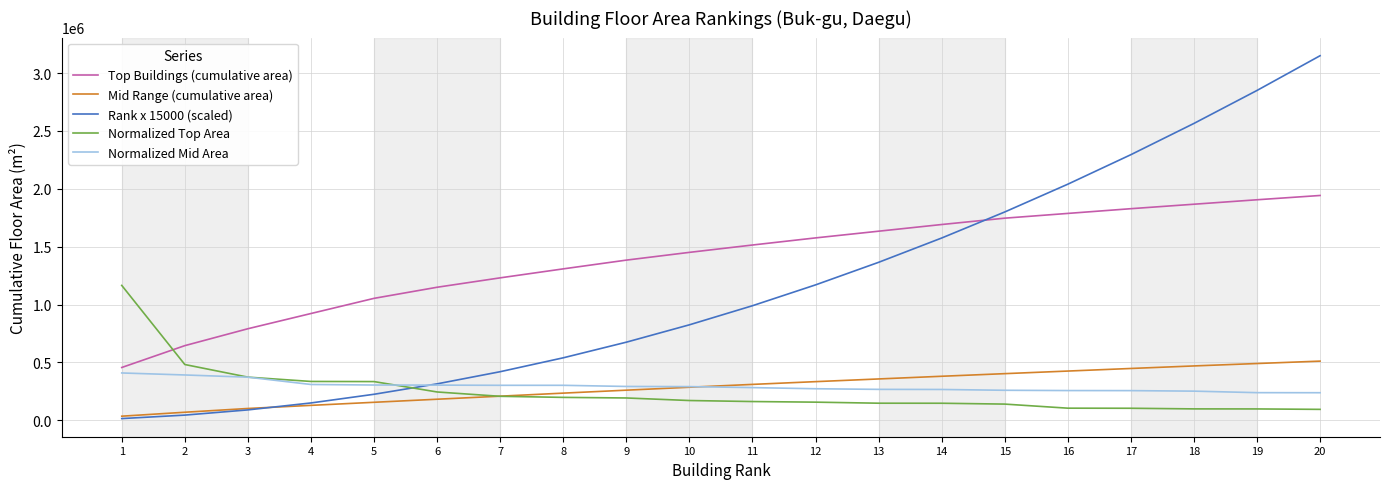

Where does the Normalized Top Area series first go above 171002?

1